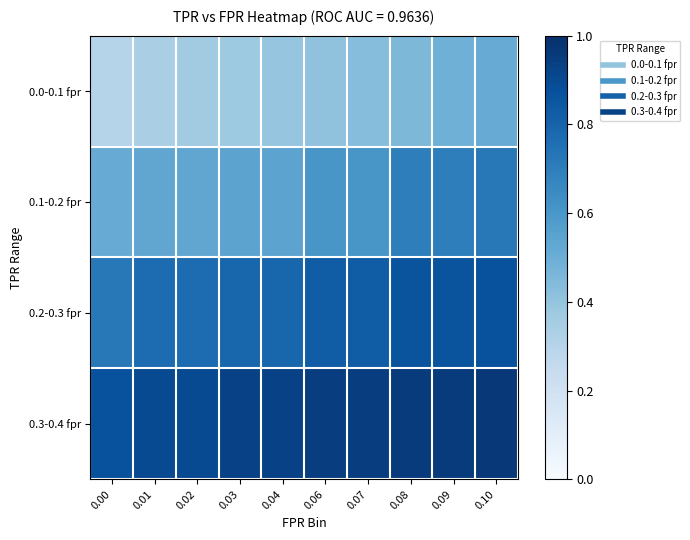

Reading left to right, transcribe all the data shown in this chart.

0.0-0.1 fpr: 0.00=0.3	0.01=0.3	0.02=0.4	0.03=0.4	0.04=0.4	0.06=0.4	0.07=0.4	0.08=0.5	0.09=0.5	0.10=0.5
0.1-0.2 fpr: 0.00=0.5	0.01=0.5	0.02=0.5	0.03=0.5	0.04=0.5	0.06=0.6	0.07=0.6	0.08=0.7	0.09=0.7	0.10=0.7
0.2-0.3 fpr: 0.00=0.7	0.01=0.8	0.02=0.8	0.03=0.8	0.04=0.8	0.06=0.8	0.07=0.8	0.08=0.9	0.09=0.9	0.10=0.9
0.3-0.4 fpr: 0.00=0.9	0.01=0.9	0.02=0.9	0.03=0.9	0.04=0.9	0.06=0.9	0.07=0.9	0.08=1.0	0.09=1.0	0.10=1.0